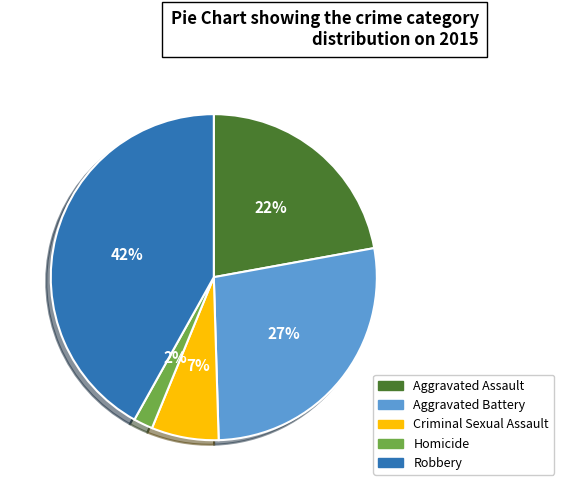

How many segments does this pie chart have?

5